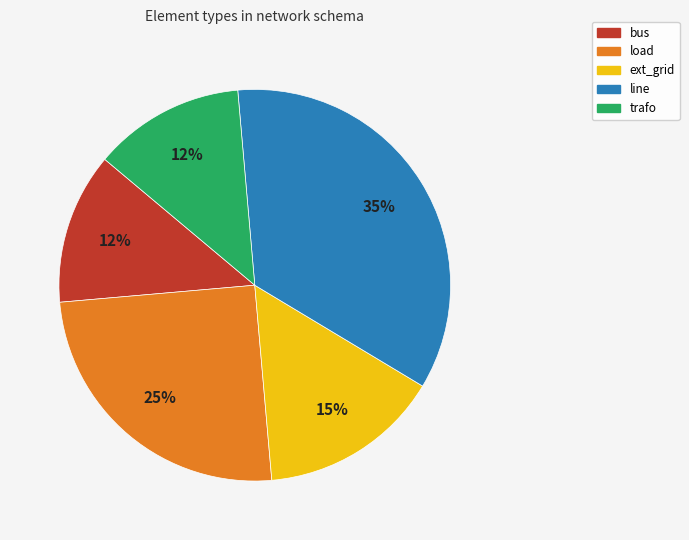

What is the largest slice in the pie chart?

line